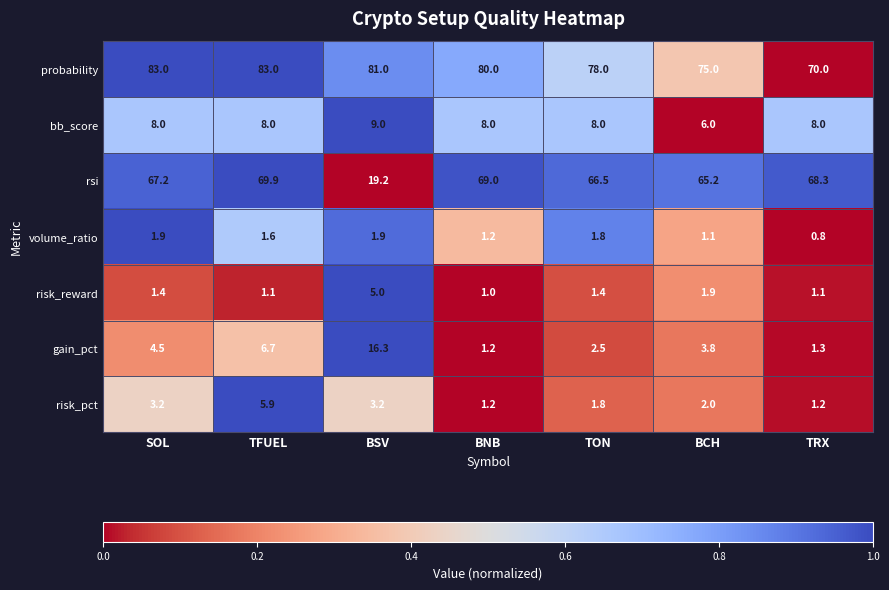

The rsi series shows 103.9 at SOL. True or false?

False